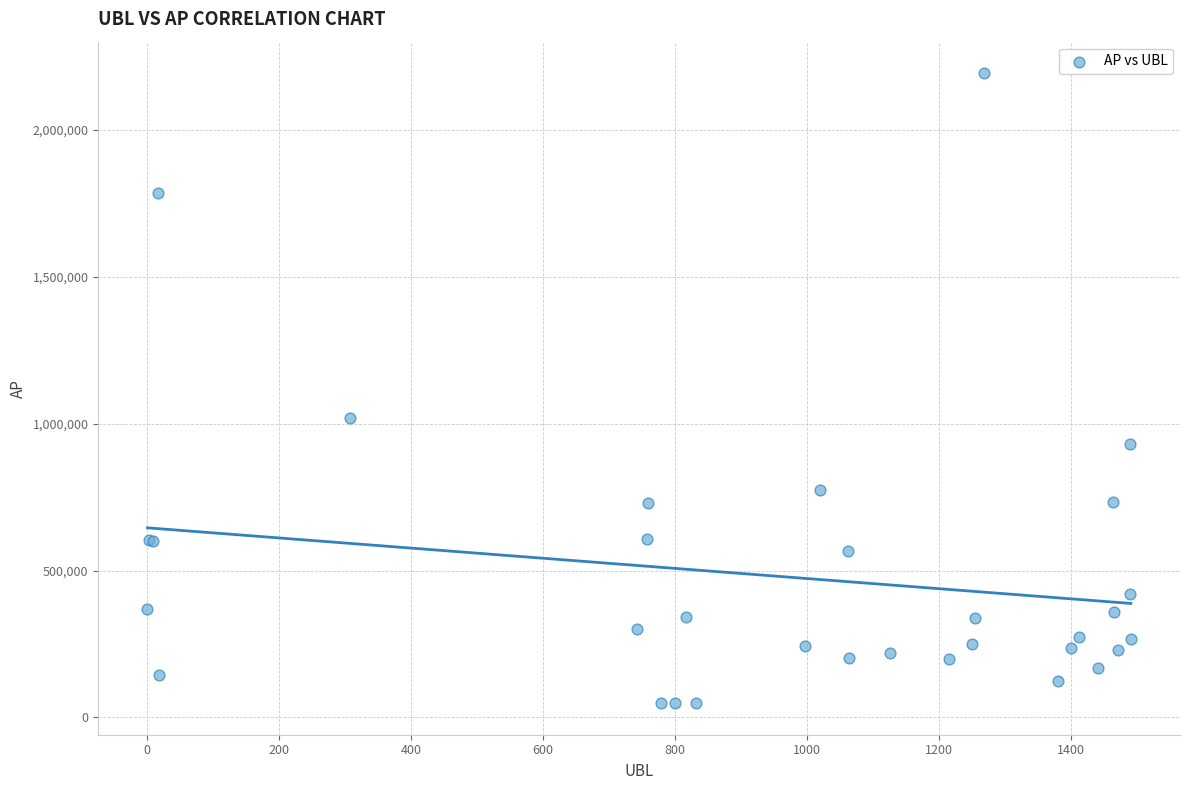

What Y value in the scatter plot is closest to 1121261?

1018081